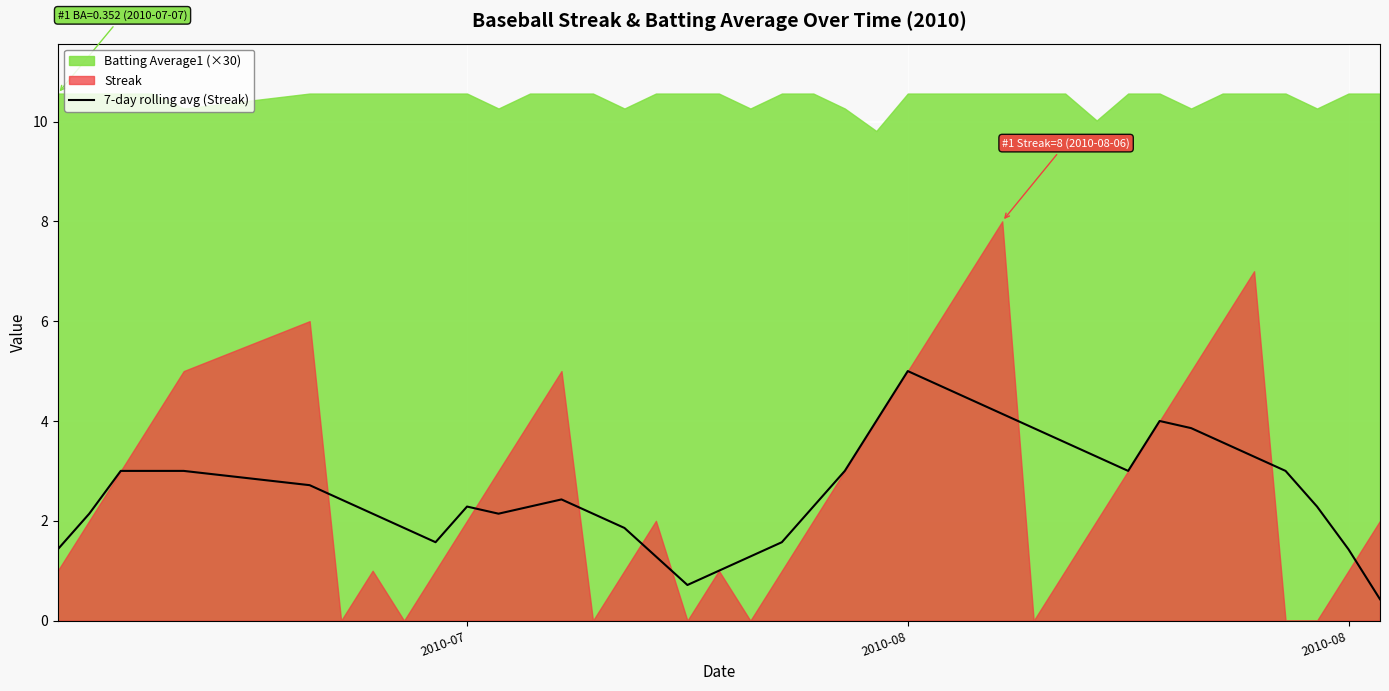

What is the value of the 23rd point from the left?

3.0